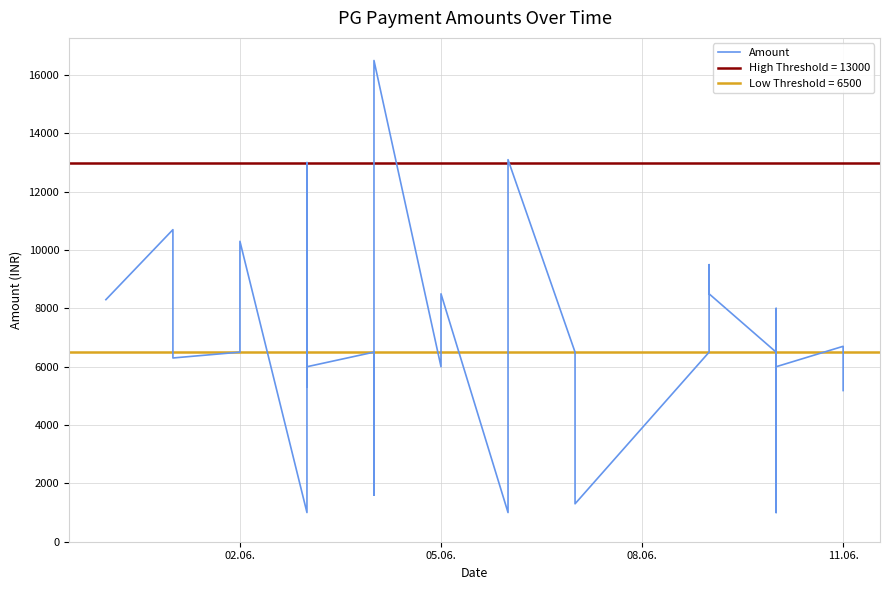

What is the minimum value shown in the chart?

1000